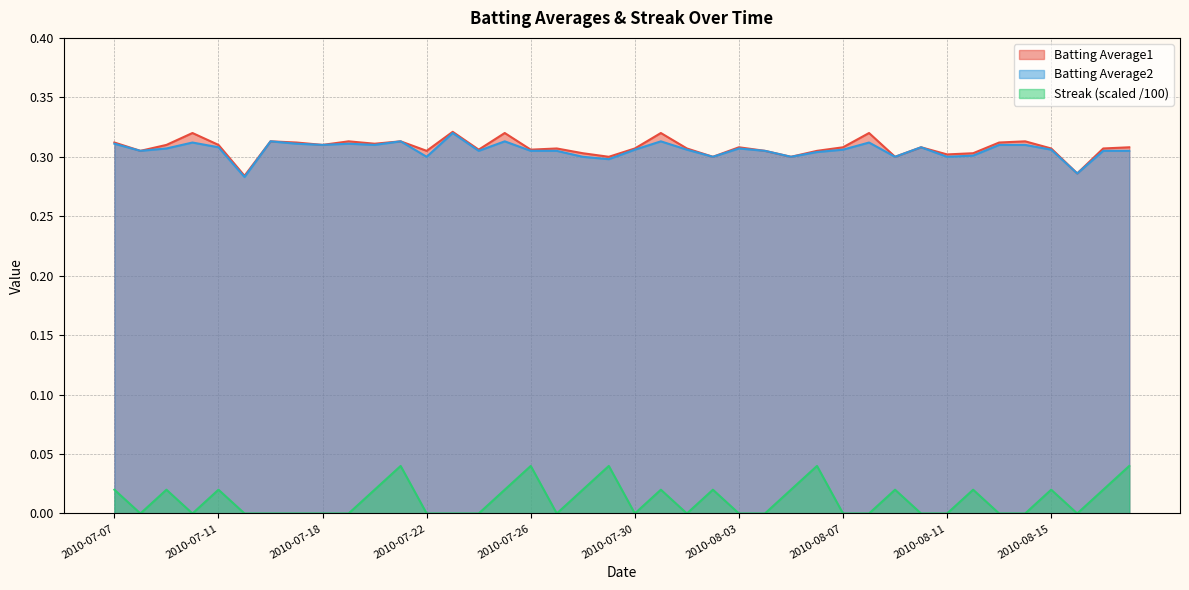

True or false: Batting Average1 and Streak cross at least once.

False